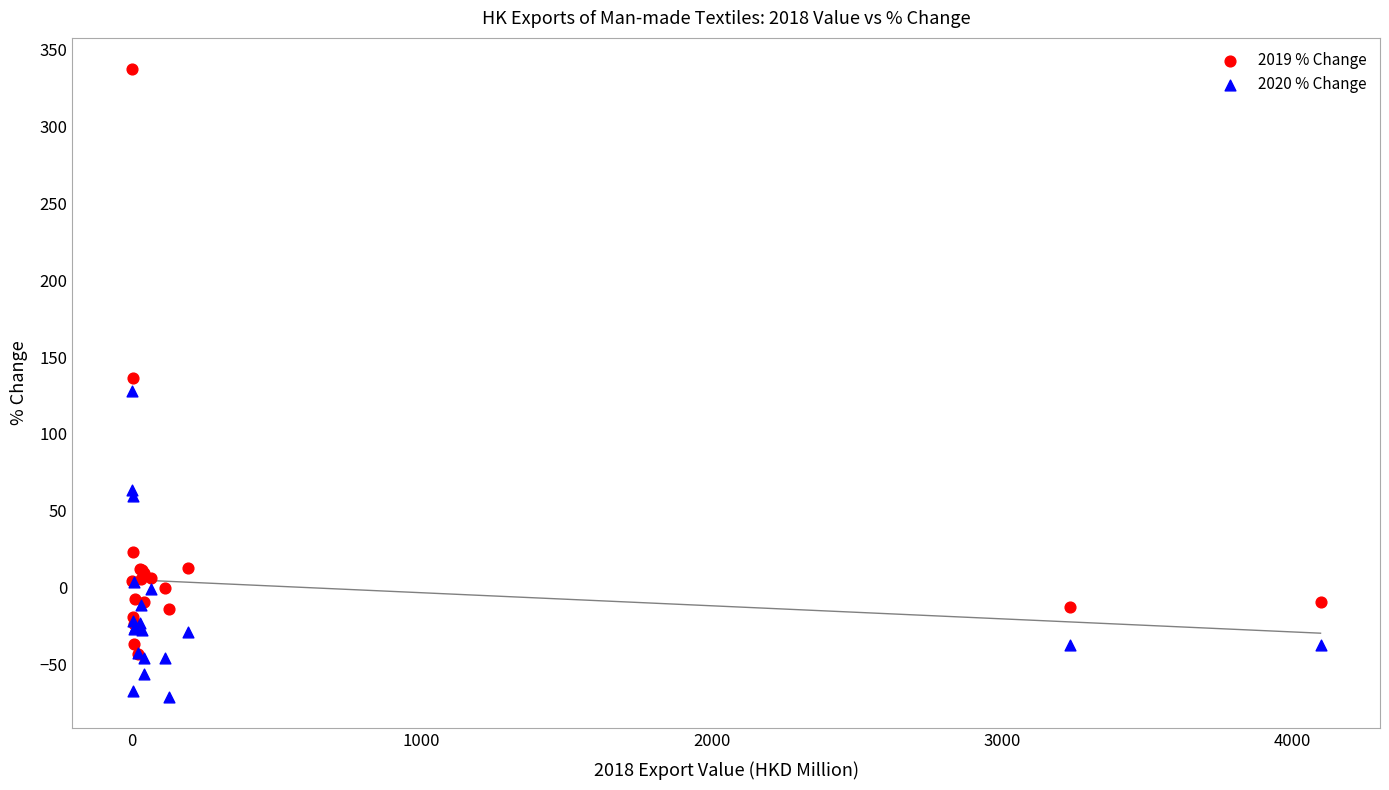

What are all the series names shown in the legend?

2019 % Change, 2020 % Change